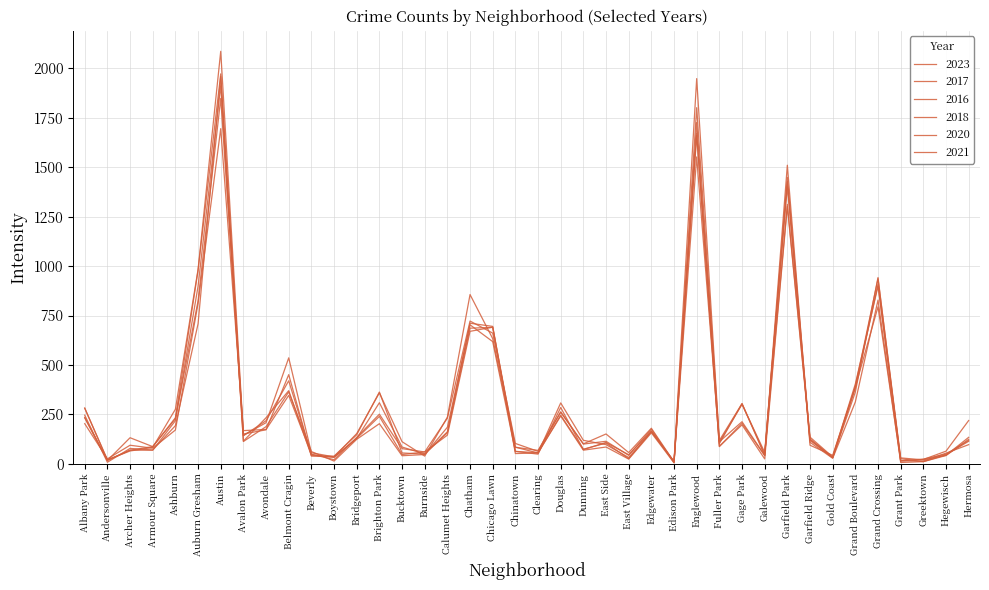

Reading left to right, list all the values displayed in this chart.

2023: Albany Park=232	Andersonville=17	Archer Heights=132	Armour Square=87	Ashburn=228	Auburn Gresham=824	Austin=1848	Avalon Park=144	Avondale=208	Belmont Cragin=536	Beverly=56	Boystown=35	Bridgeport=153	Brighton Park=359	Bucktown=112	Burnside=39	Calumet Heights=236	Chatham=856	Chicago Lawn=633	Chinatown=84	Clearing=68	Douglas=262	Dunning=101	East Side=151	East Village=57	Edgewater=180	Edison Park=10	Englewood=1552	Fuller Park=102	Gage Park=304	Galewood=48	Garfield Park=1312	Garfield Ridge=135	Gold Coast=35	Grand Boulevard=404	Grand Crossing=898	Grant Park=16	Greektown=22	Hegewisch=64	Hermosa=219
2017: Albany Park=235	Andersonville=17	Archer Heights=69	Armour Square=87	Ashburn=233	Auburn Gresham=978	Austin=1972	Avalon Park=142	Avondale=218	Belmont Cragin=420	Beverly=46	Boystown=33	Bridgeport=128	Brighton Park=309	Bucktown=85	Burnside=50	Calumet Heights=162	Chatham=711	Chicago Lawn=695	Chinatown=63	Clearing=49	Douglas=285	Dunning=72	East Side=108	East Village=46	Edgewater=166	Edison Park=12	Englewood=1726	Fuller Park=110	Gage Park=301	Galewood=58	Garfield Park=1401	Garfield Ridge=119	Gold Coast=31	Grand Boulevard=392	Grand Crossing=936	Grant Park=30	Greektown=20	Hegewisch=43	Hermosa=134
2016: Albany Park=282	Andersonville=20	Archer Heights=65	Armour Square=83	Ashburn=276	Auburn Gresham=983	Austin=2086	Avalon Park=151	Avondale=172	Belmont Cragin=451	Beverly=40	Boystown=39	Bridgeport=147	Brighton Park=363	Bucktown=55	Burnside=49	Calumet Heights=157	Chatham=686	Chicago Lawn=690	Chinatown=84	Clearing=55	Douglas=308	Dunning=119	East Side=97	East Village=32	Edgewater=162	Edison Park=12	Englewood=1948	Fuller Park=118	Gage Park=305	Galewood=42	Garfield Park=1448	Garfield Ridge=126	Gold Coast=33	Grand Boulevard=384	Grand Crossing=908	Grant Park=26	Greektown=11	Hegewisch=42	Hermosa=124
2018: Albany Park=281	Andersonville=19	Archer Heights=69	Armour Square=69	Ashburn=218	Auburn Gresham=898	Austin=1912	Avalon Park=115	Avondale=233	Belmont Cragin=370	Beverly=41	Boystown=34	Bridgeport=129	Brighton Park=240	Bucktown=47	Burnside=60	Calumet Heights=145	Chatham=670	Chicago Lawn=691	Chinatown=52	Clearing=55	Douglas=246	Dunning=74	East Side=105	East Village=26	Edgewater=164	Edison Park=9	Englewood=1672	Fuller Park=87	Gage Park=205	Galewood=42	Garfield Park=1510	Garfield Ridge=94	Gold Coast=43	Grand Boulevard=388	Grand Crossing=794	Grant Park=15	Greektown=24	Hegewisch=49	Hermosa=118
2020: Albany Park=246	Andersonville=8	Archer Heights=78	Armour Square=70	Ashburn=193	Auburn Gresham=708	Austin=1959	Avalon Park=113	Avondale=188	Belmont Cragin=364	Beverly=62	Boystown=14	Bridgeport=124	Brighton Park=203	Bucktown=41	Burnside=47	Calumet Heights=185	Chatham=703	Chicago Lawn=618	Chinatown=63	Clearing=56	Douglas=242	Dunning=69	East Side=85	East Village=24	Edgewater=157	Edison Park=5	Englewood=1801	Fuller Park=112	Gage Park=213	Galewood=43	Garfield Park=1427	Garfield Ridge=109	Gold Coast=28	Grand Boulevard=313	Grand Crossing=828	Grant Park=7	Greektown=11	Hegewisch=46	Hermosa=114
2021: Albany Park=203	Andersonville=25	Archer Heights=94	Armour Square=79	Ashburn=171	Auburn Gresham=811	Austin=1695	Avalon Park=168	Avondale=174	Belmont Cragin=346	Beverly=49	Boystown=21	Bridgeport=134	Brighton Park=251	Bucktown=77	Burnside=60	Calumet Heights=231	Chatham=722	Chicago Lawn=661	Chinatown=103	Clearing=63	Douglas=262	Dunning=100	East Side=114	East Village=43	Edgewater=175	Edison Park=6	Englewood=1660	Fuller Park=89	Gage Park=197	Galewood=25	Garfield Park=1302	Garfield Ridge=123	Gold Coast=31	Grand Boulevard=363	Grand Crossing=942	Grant Park=15	Greektown=14	Hegewisch=54	Hermosa=97